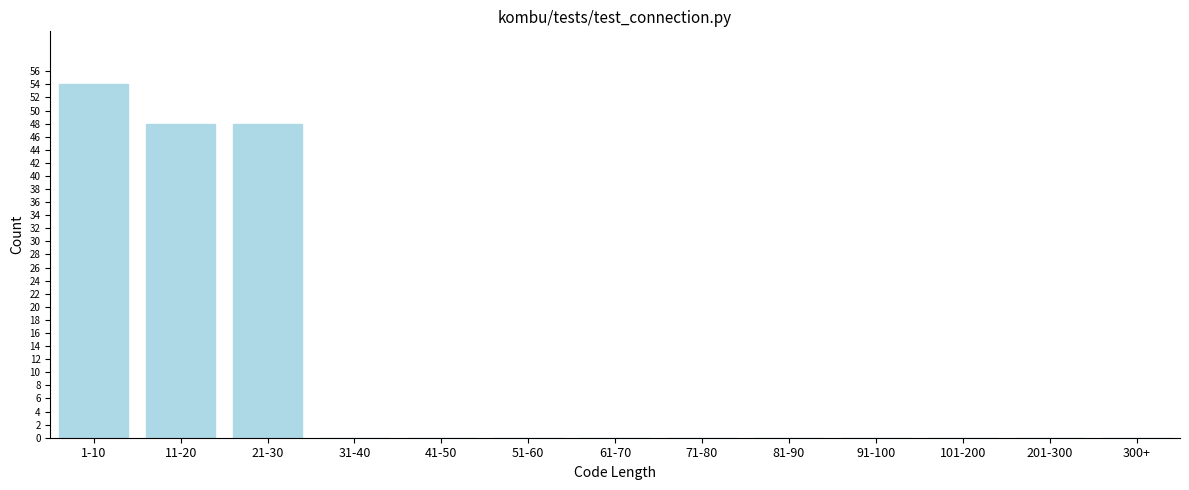

Reading left to right, list all the values displayed in this chart.

1-10=54	11-20=48	21-30=48	31-40=0	41-50=0	51-60=0	61-70=0	71-80=0	81-90=0	91-100=0	101-200=0	201-300=0	300+=0